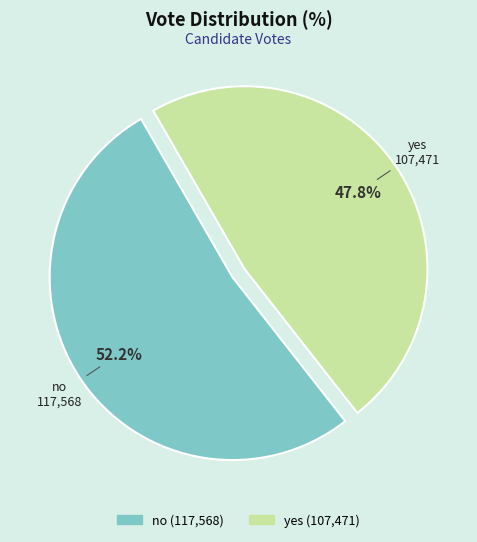

Is no the majority of the pie?

Yes